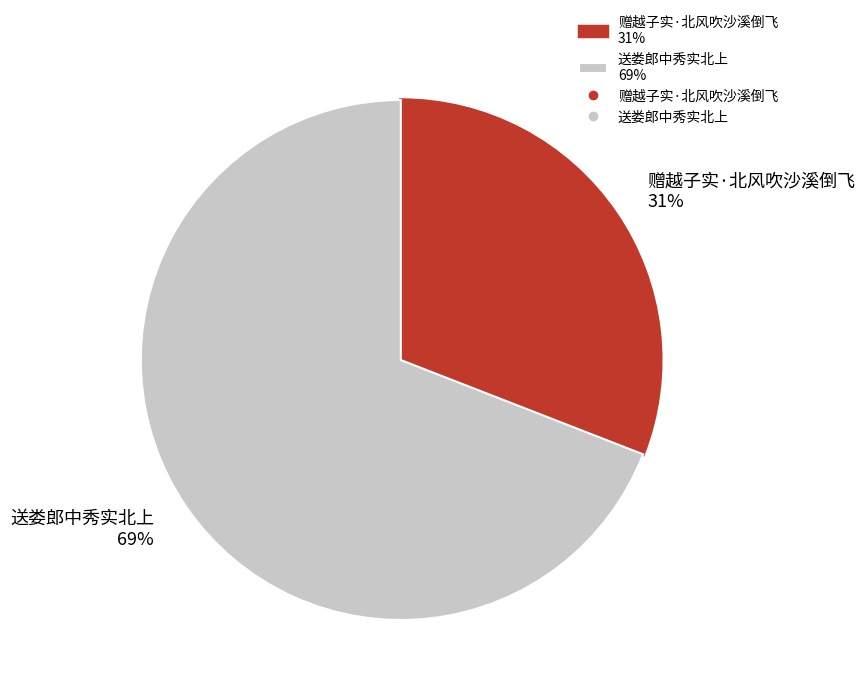

Approximately how many times larger is the value at 送娄郎中秀实北上 compared to 赠越子实·北风吹沙溪倒飞?

2.2